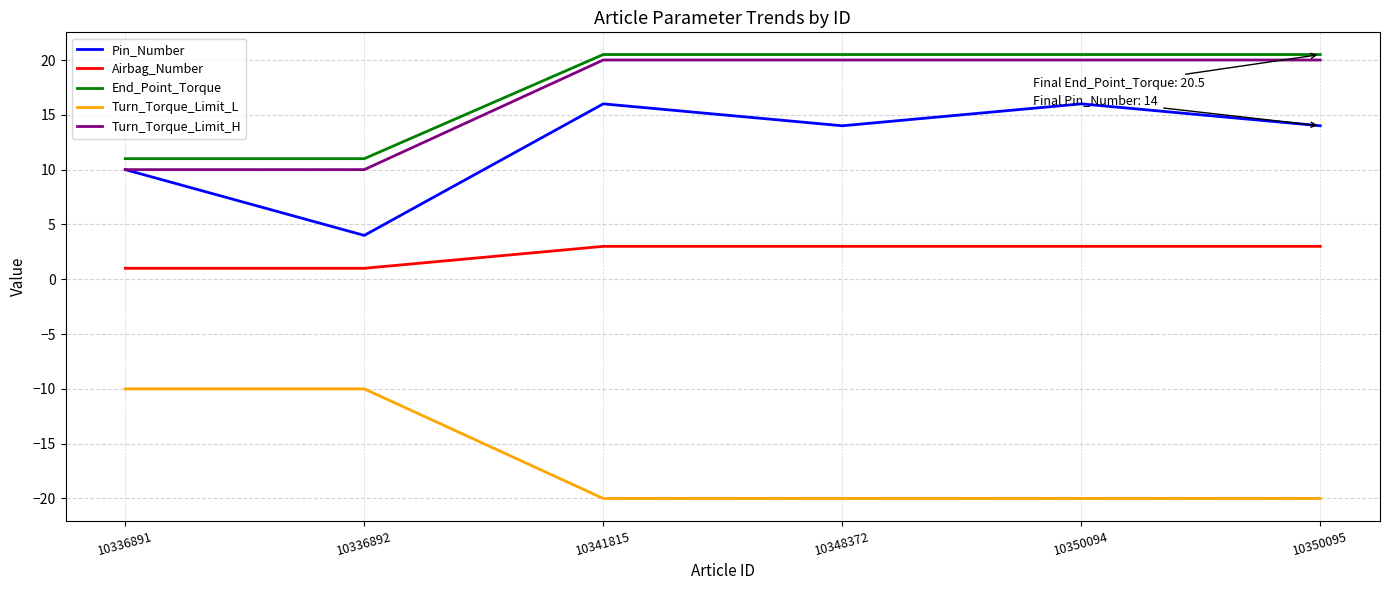

What are all the series names shown in the legend?

Pin_Number, Airbag_Number, End_Point_Torque, Turn_Torque_Limit_L, Turn_Torque_Limit_H